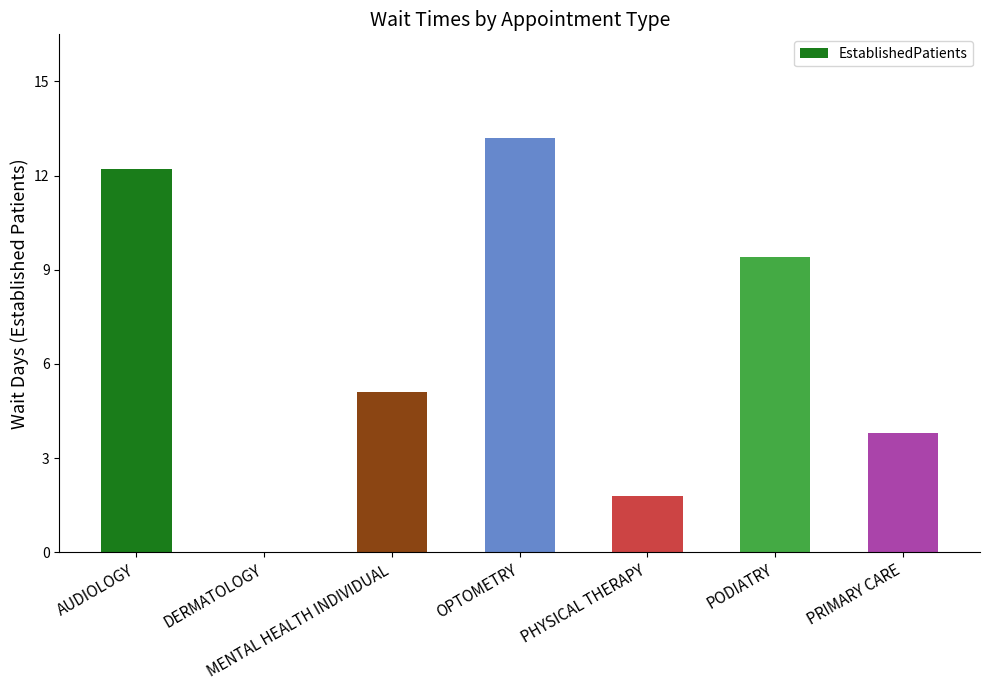

What is the greatest value displayed?

13.2